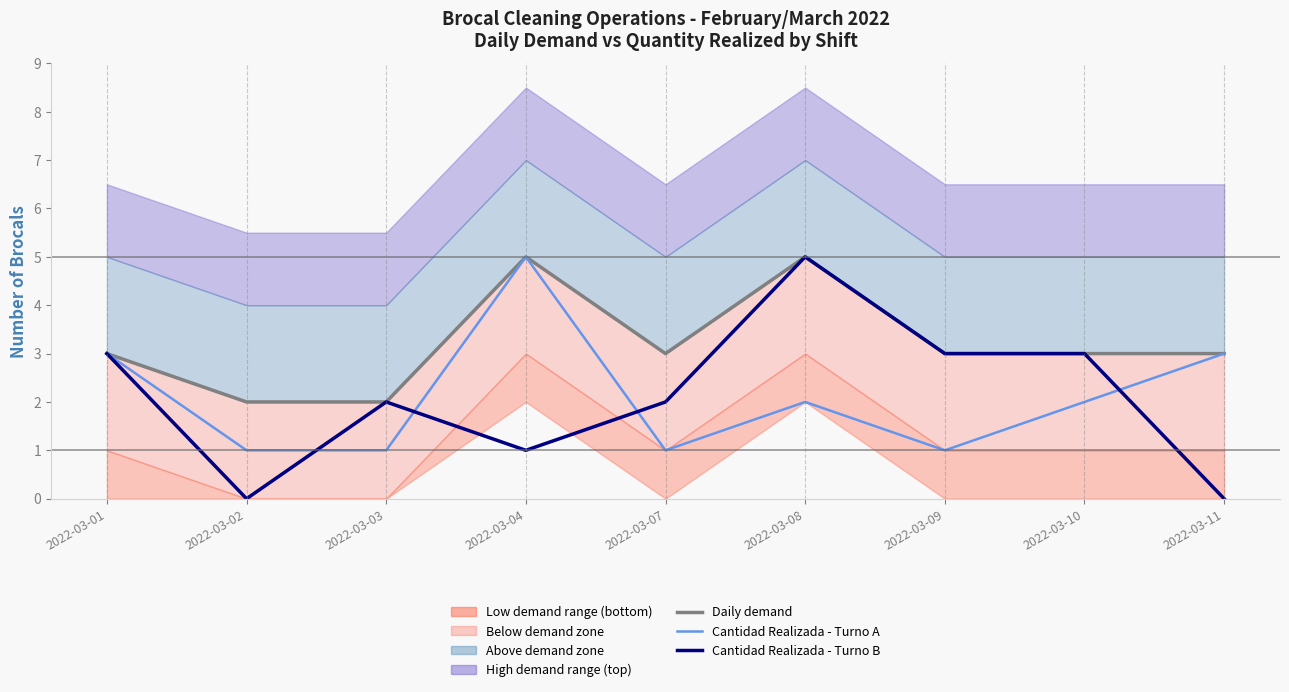

Reading left to right, transcribe all the data shown in this chart.

Daily demand: 3	2	2	5	3	5	3	3	3
Cantidad Realizada - Turno A: 3	1	1	5	1	2	1	2	3
Cantidad Realizada - Turno B: 3	0	2	1	2	5	3	3	0